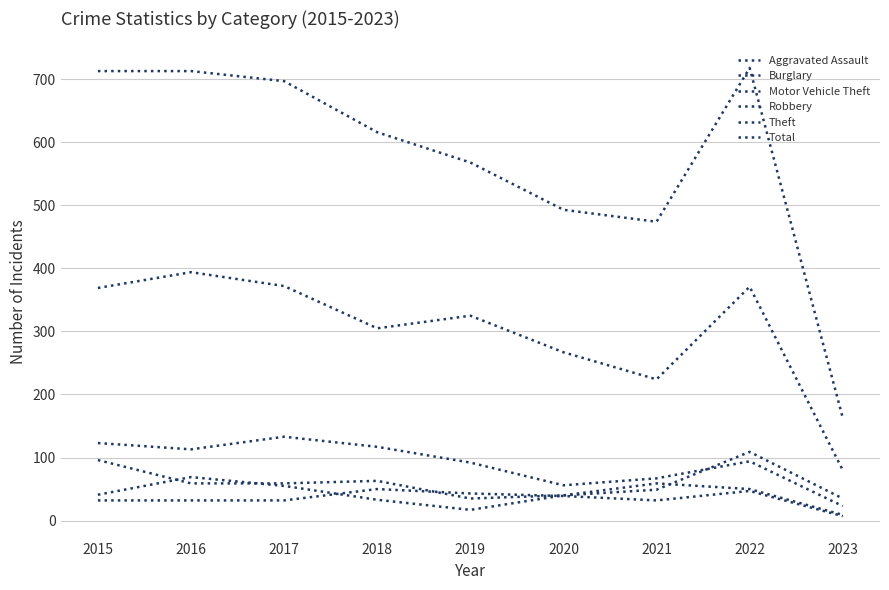

What is the sum of the Robbery values at 2017 and 2016?

124